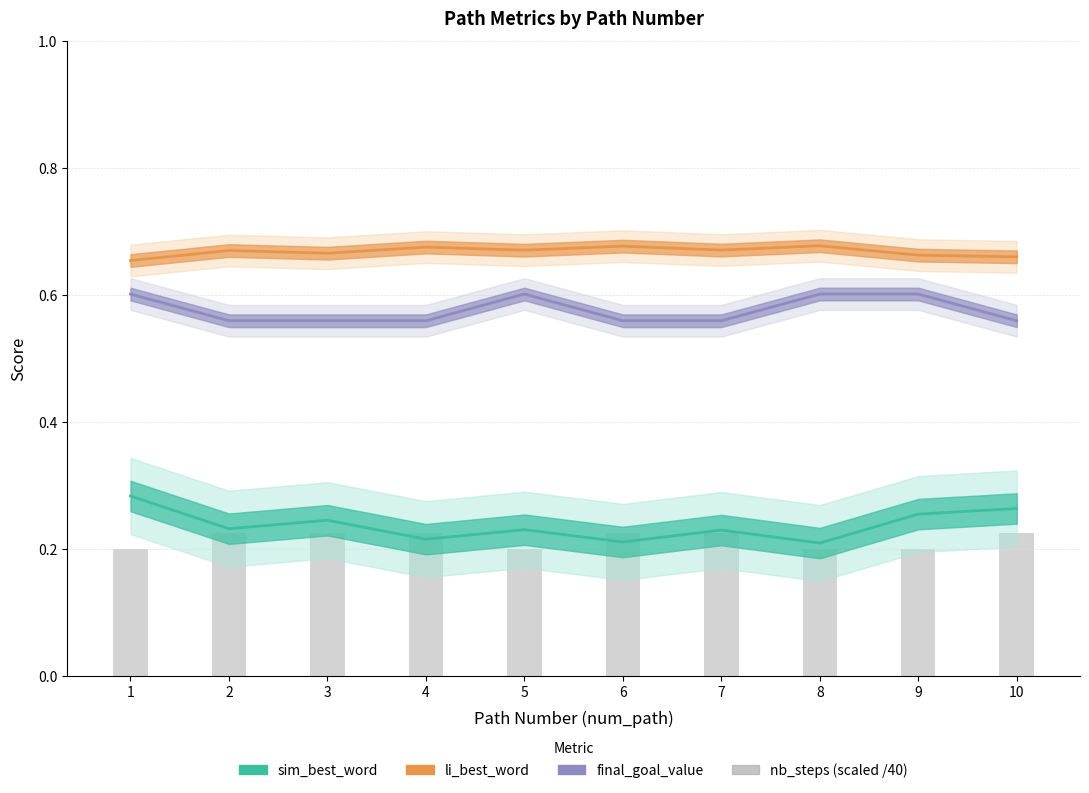

Between 1 and 10, which is larger?

10